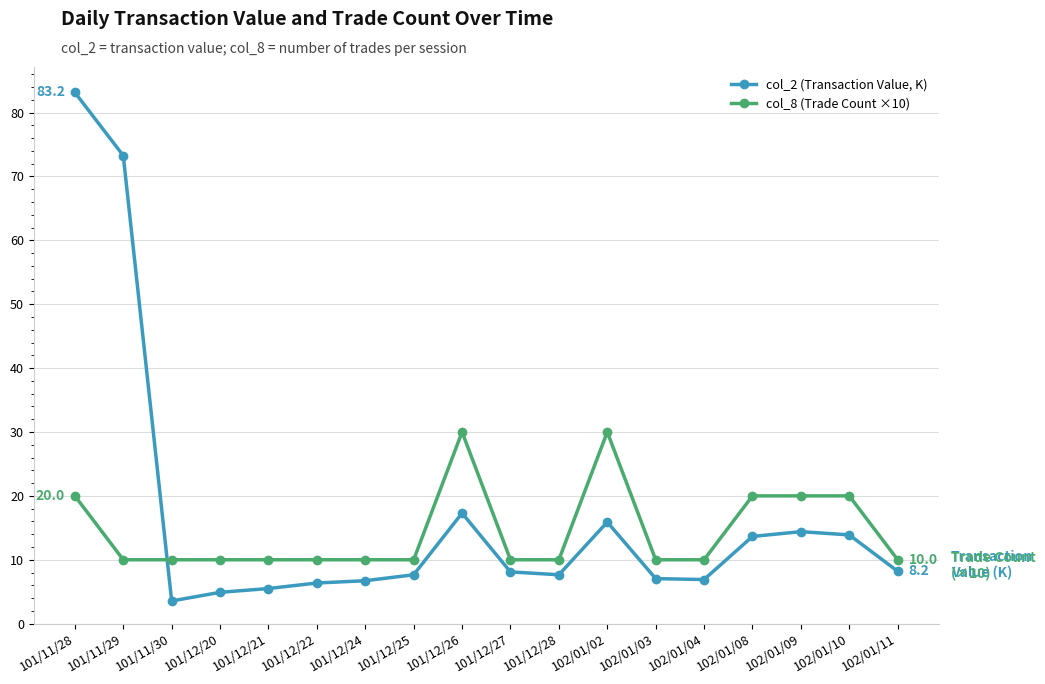

What is the total value across all series at 102/01/04?

16.9